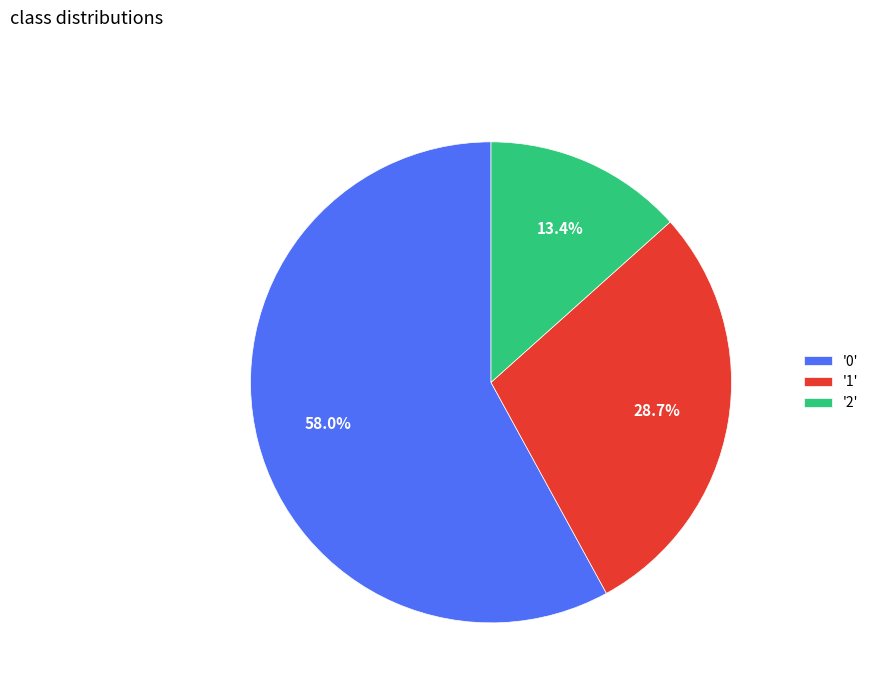

Does '2' represent more than half of the total?

No